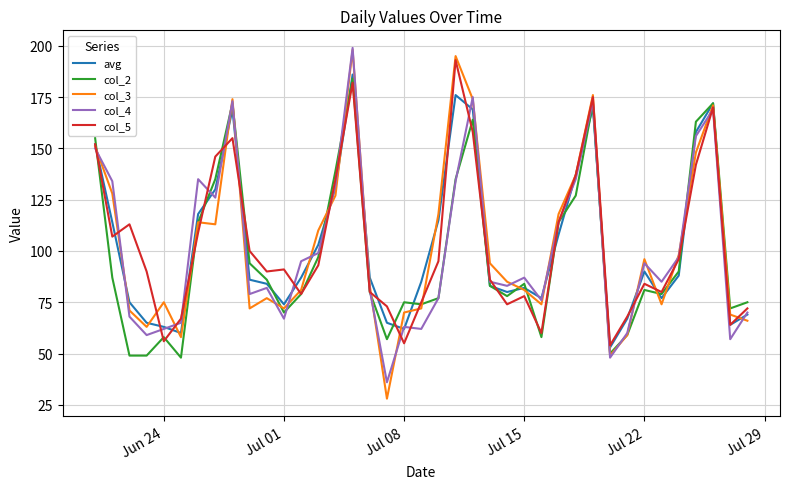

Reading right to left, transcribe all the data shown in this chart.

avg: 69	64	172	158	88	77	90	67	53	170	137	108	77	82	80	83	169	176	115	85	62	65	87	186	131	103	87	74	84	86	169	130	118	60	63	65	75	114	152
col_2: 75	72	172	163	90	79	81	59	50	172	127	114	58	84	78	83	164	135	77	74	75	57	80	184	139	97	79	70	86	94	172	135	114	48	58	49	49	87	155
col_3: 66	69	171	148	98	74	96	59	49	176	137	118	74	81	85	94	174	195	118	72	70	28	83	198	127	110	81	72	77	72	174	113	114	58	75	63	71	128	151
col_4: 70	57	169	156	97	85	94	60	48	173	135	114	76	87	83	85	175	134	77	62	63	36	81	199	132	99	95	67	82	79	173	126	135	65	62	59	68	134	150
col_5: 72	64	170	142	96	80	84	68	54	175	137	114	60	78	74	86	158	193	95	75	55	73	80	182	135	93	79	91	90	100	155	146	109	67	56	90	113	107	152